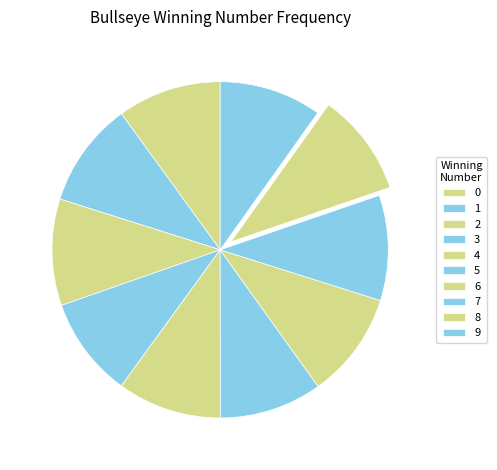

Count the number of slices in the pie.

10